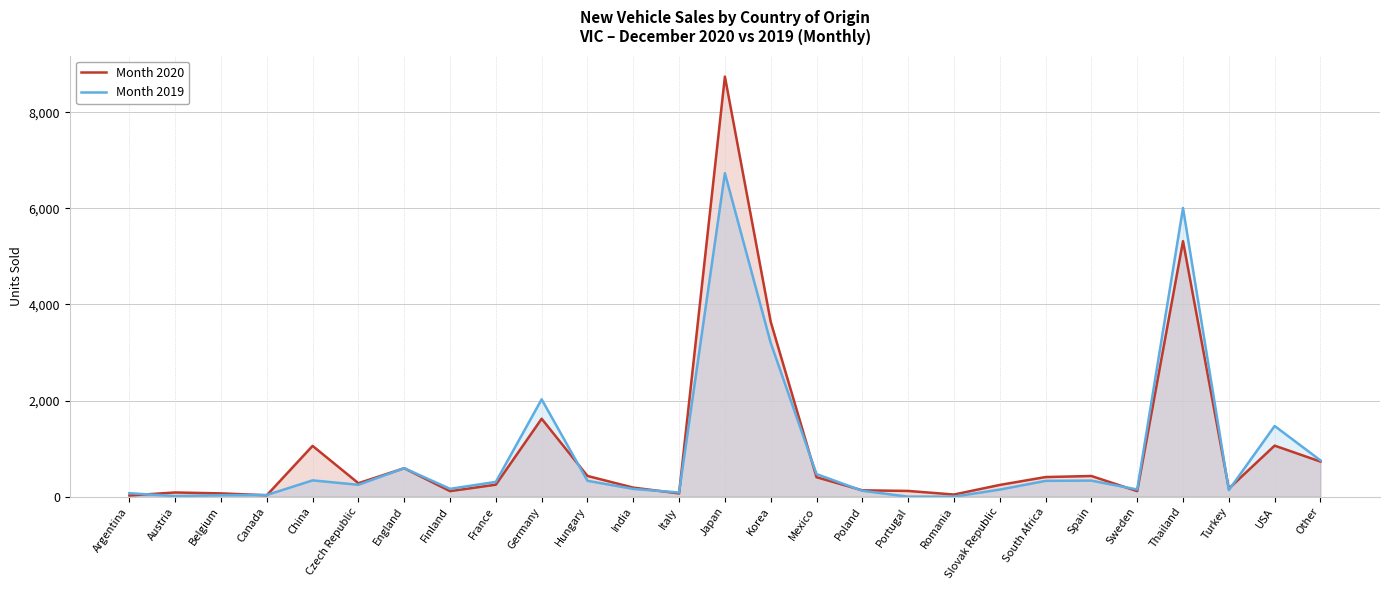

How many distinct data groups are displayed?

2